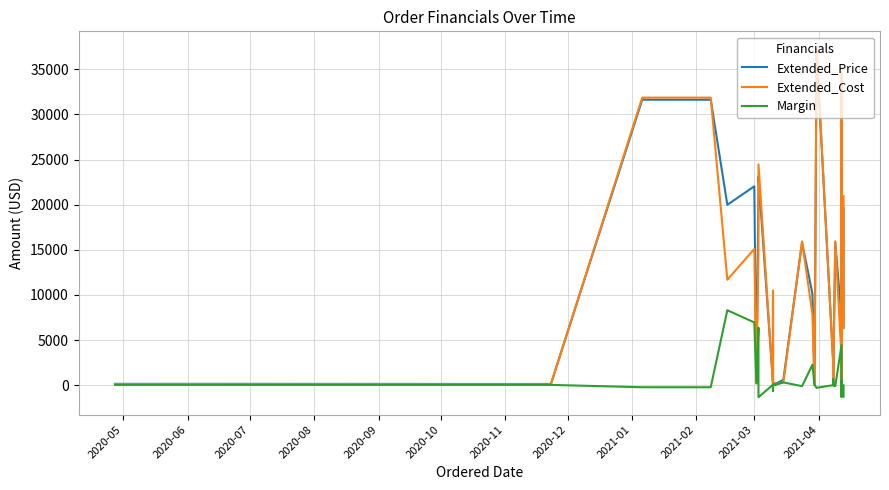

What are all the series names shown in the legend?

Extended_Price, Extended_Cost, Margin